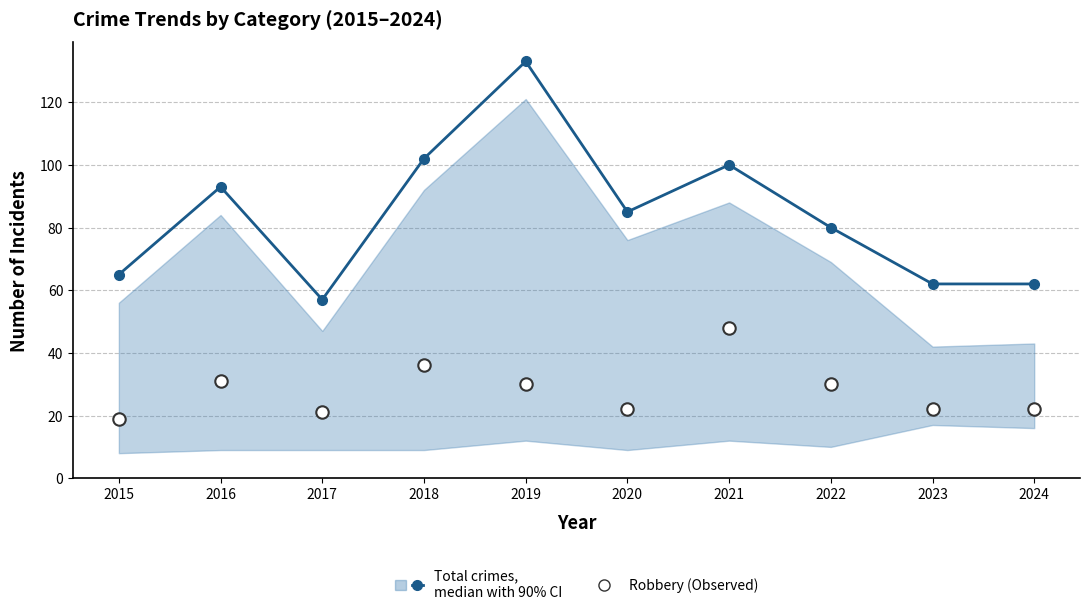

Which series has the widest spread of Y values?

Total crimes,
median with 90% CI